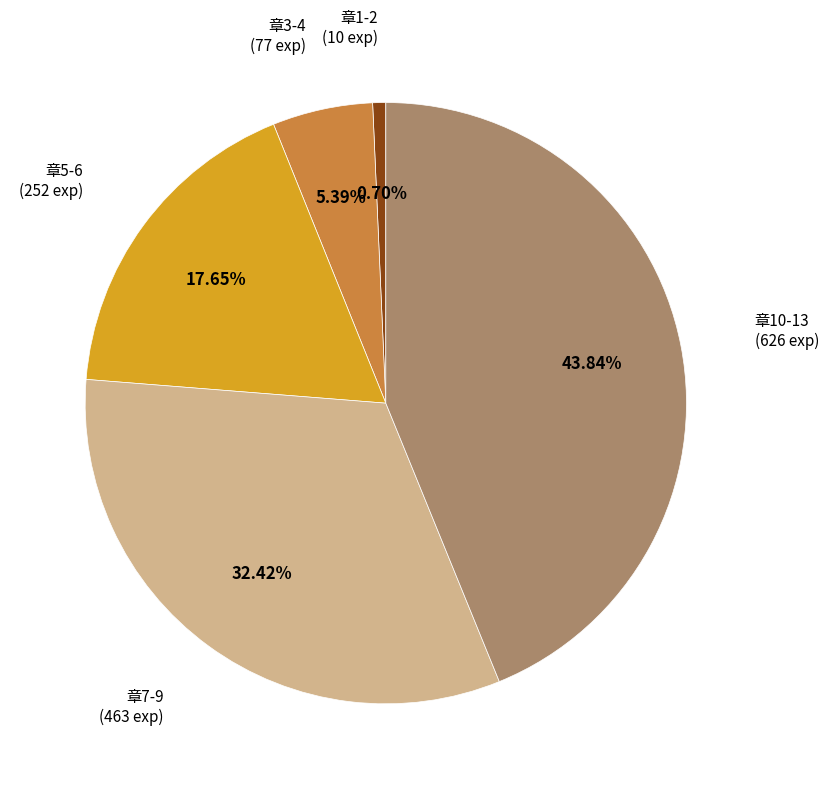

Does any single category account for the majority?

No